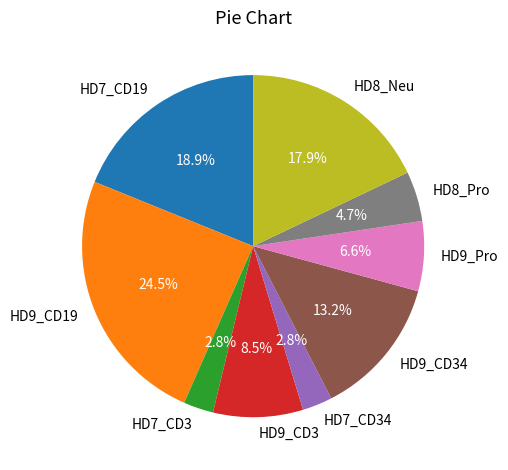

Between HD9_CD34 and HD7_CD34, which is larger?

HD9_CD34